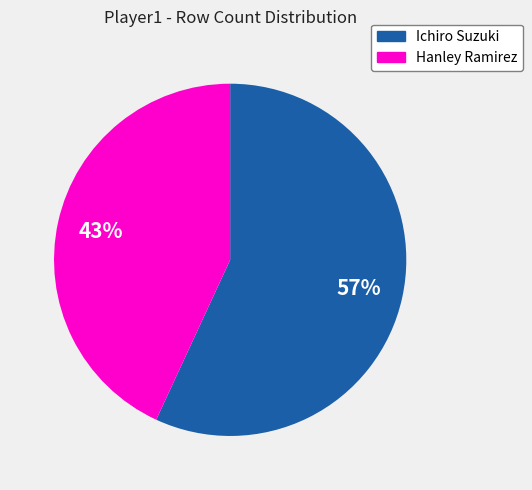

Is there a majority slice in this chart?

Yes